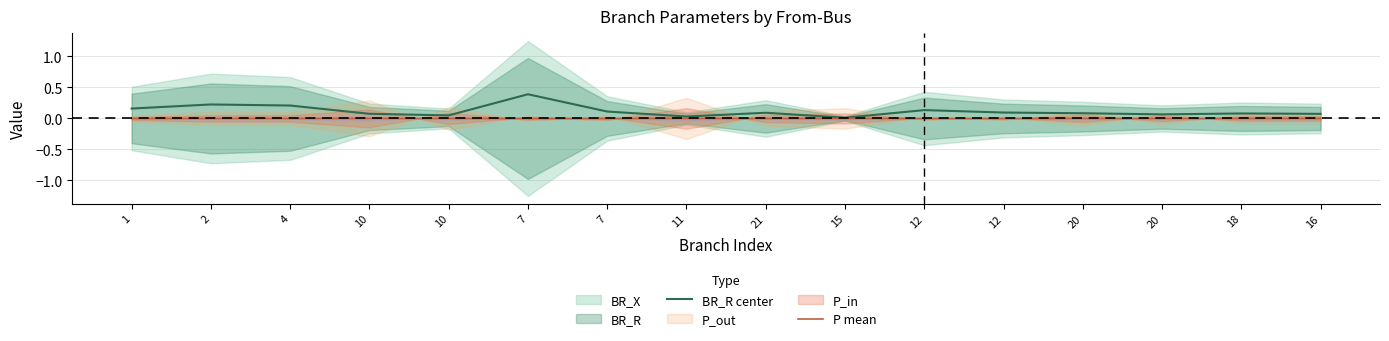

At how many categories does at least one series exceed 0?

16